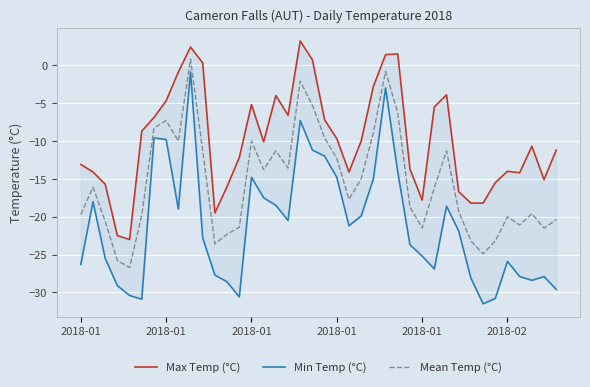

How many lines are shown in the chart?

3